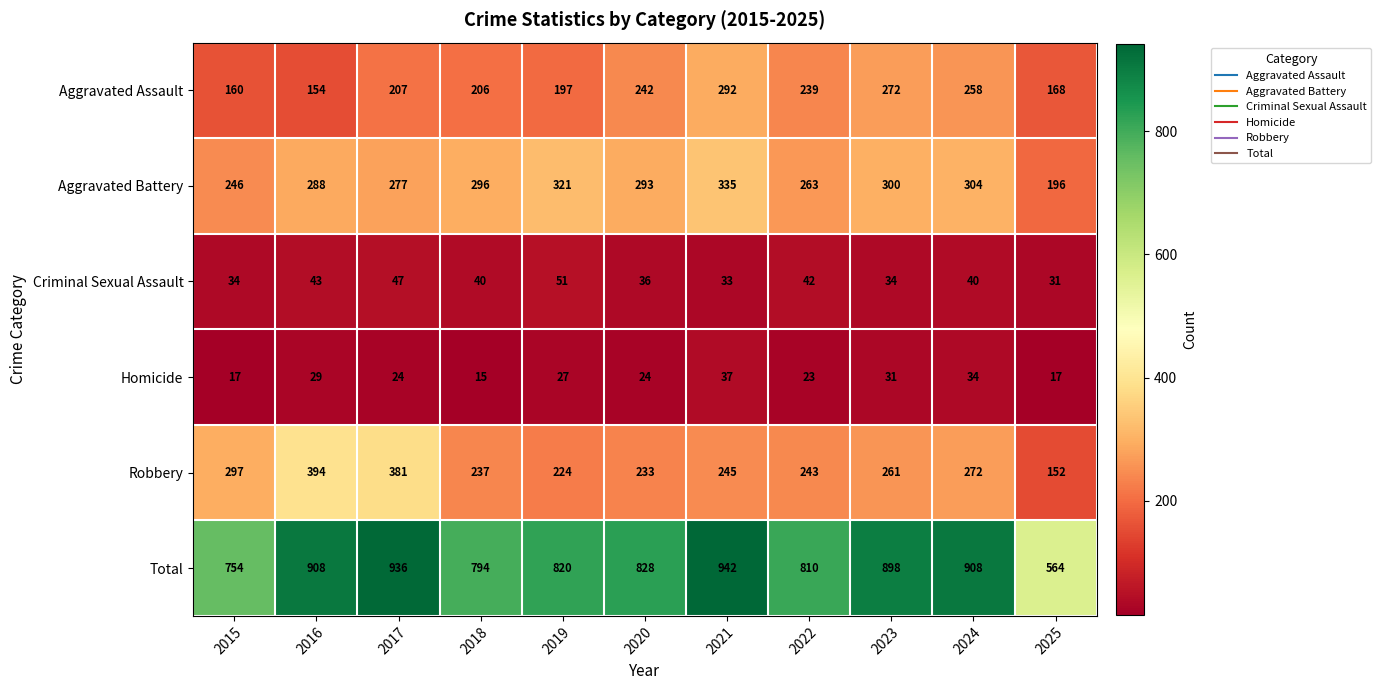

At which label does Criminal Sexual Assault first exceed 40?

2016